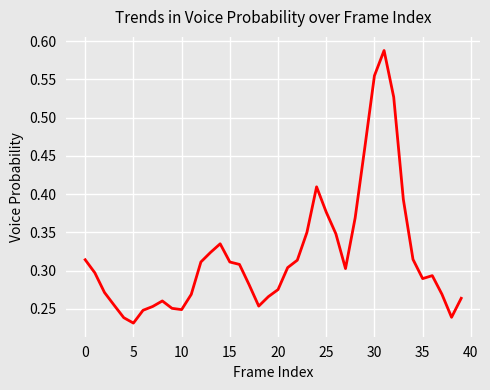

How many categories are shown in the chart?

40